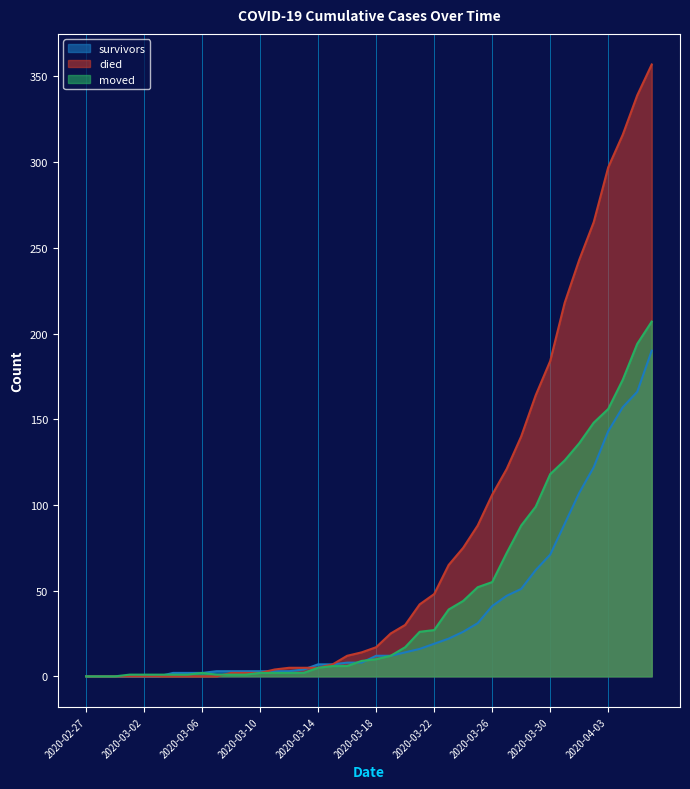

What is the label of the 15th point from the right?

2020-03-23